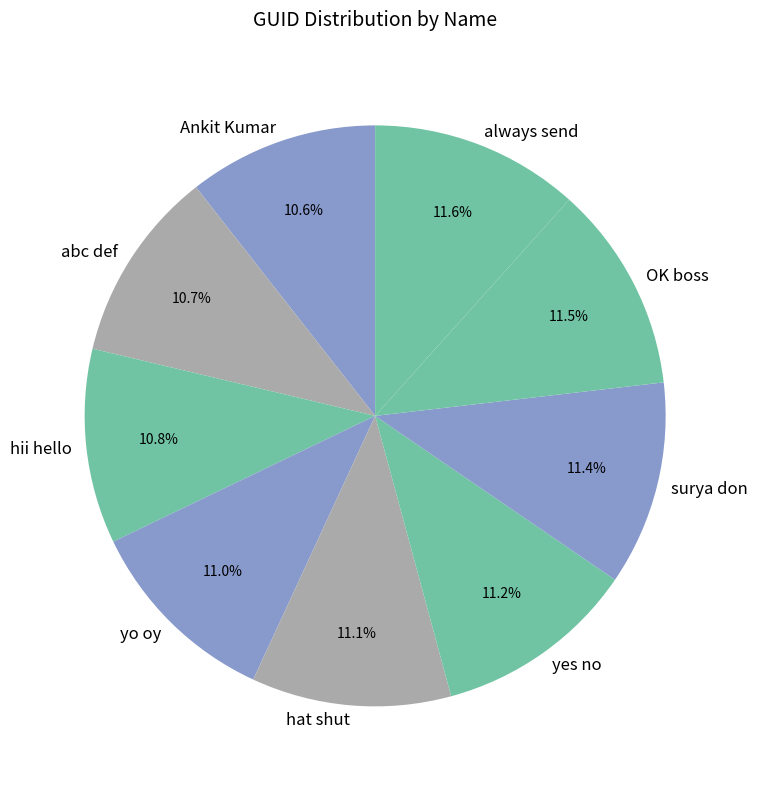

Does yo oy represent more than half of the total?

No